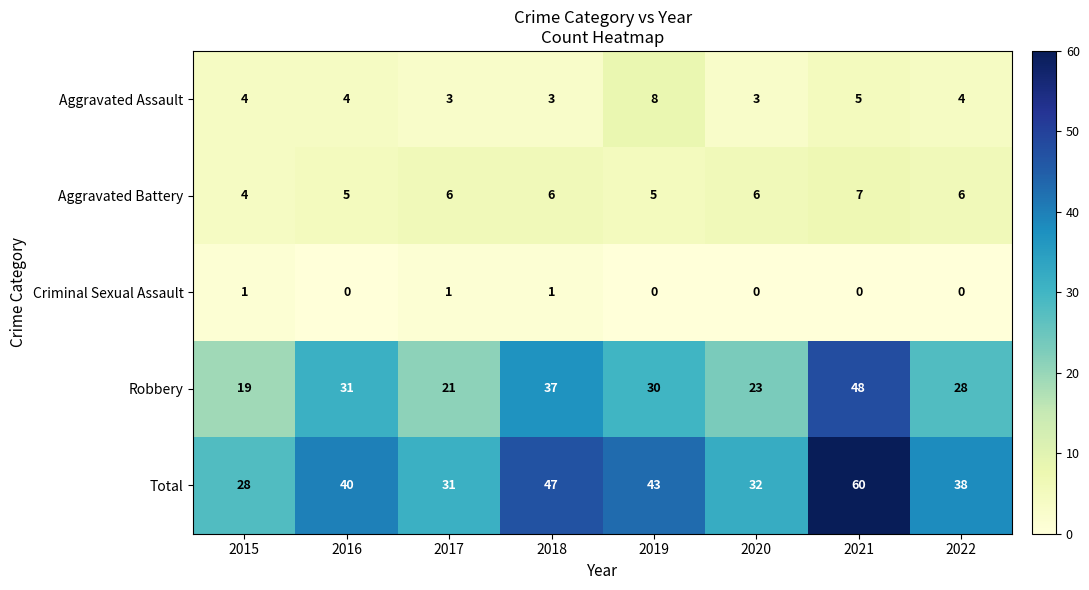

What is the sum of the Total values at 2016 and 2021?

100